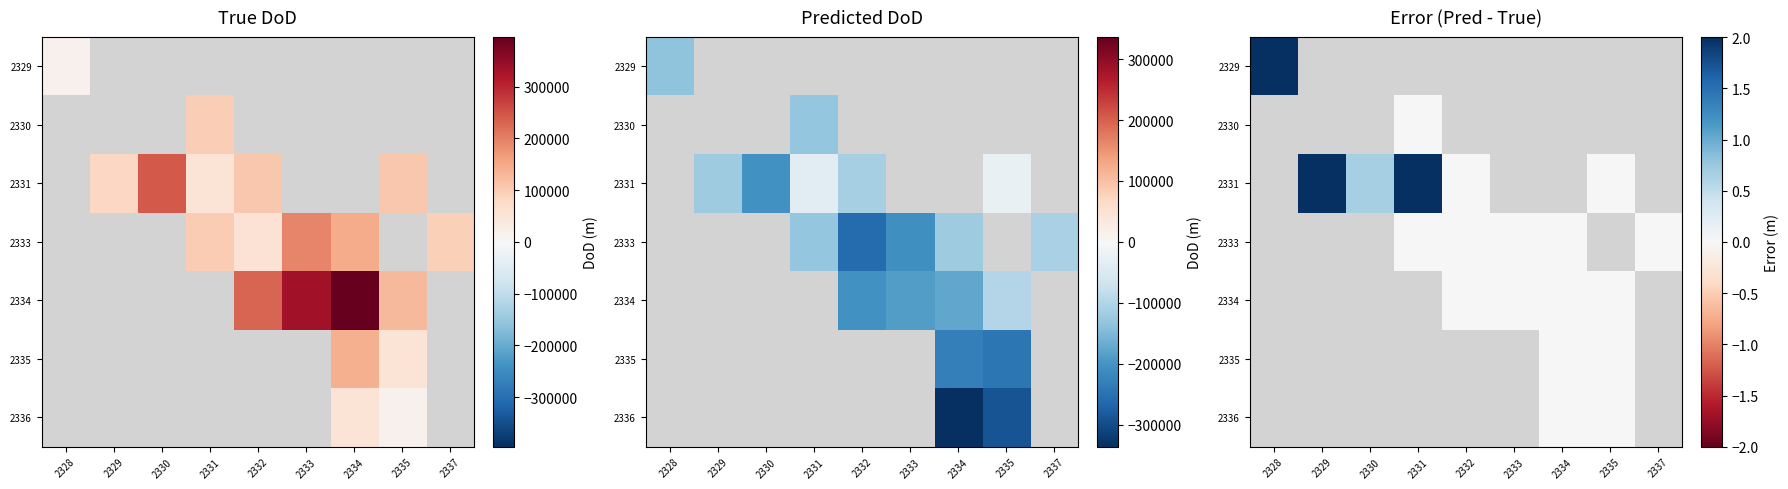

At how many categories does at least one series exceed 0?

4